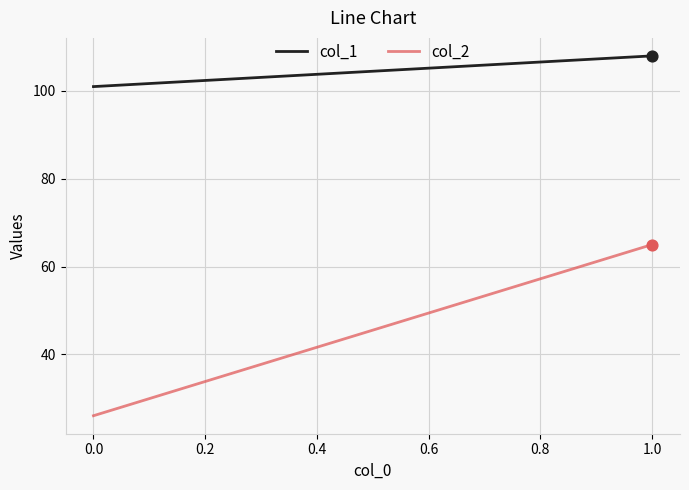

Which series has the largest total across all categories?

col_1